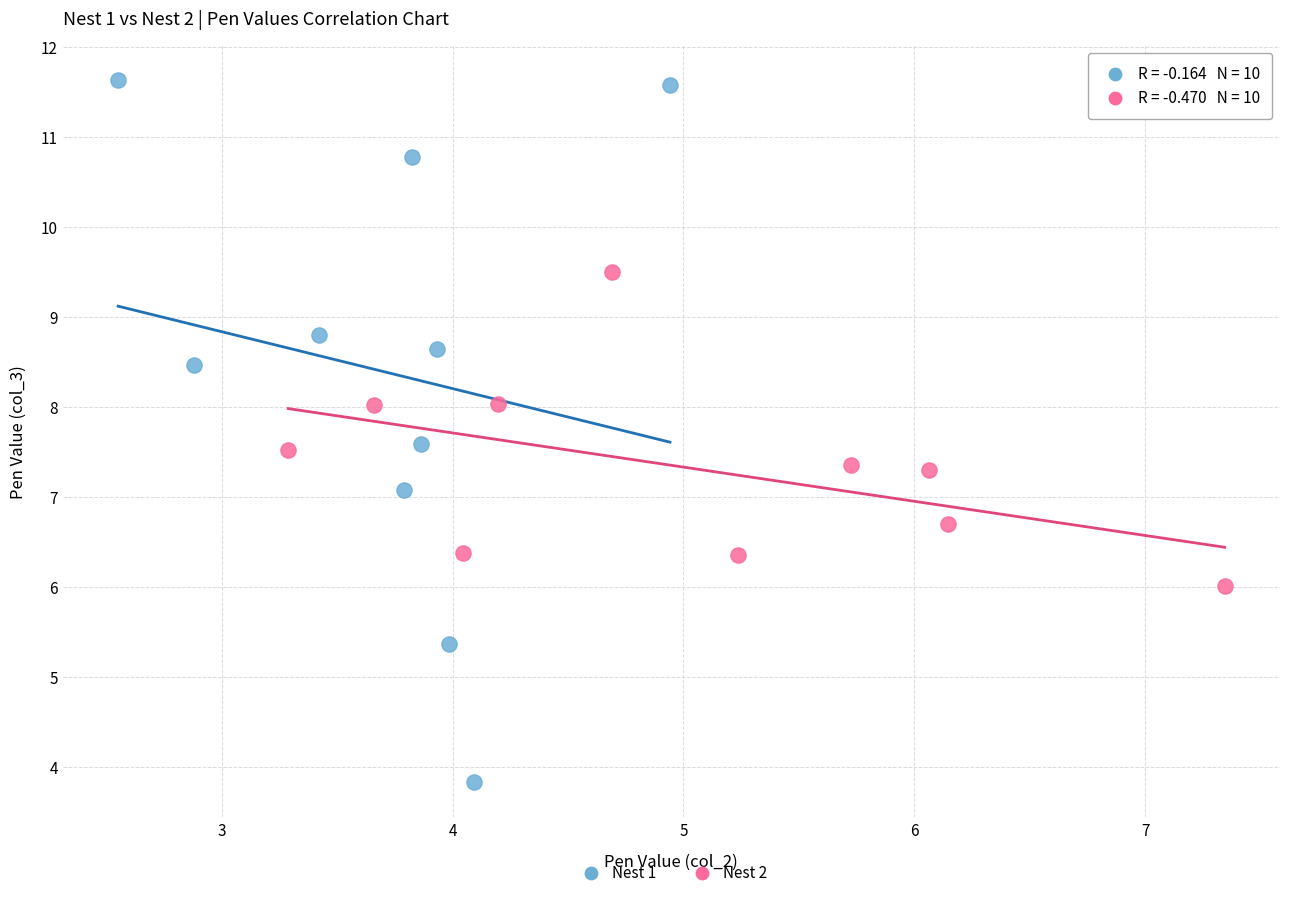

Which series reaches the maximum Y coordinate?

Nest 1